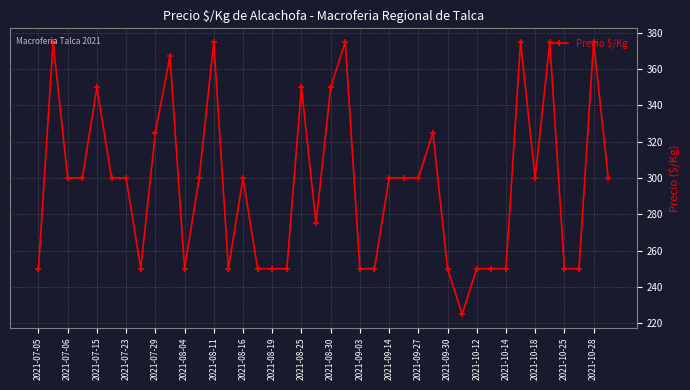

What is the greatest value displayed?

375